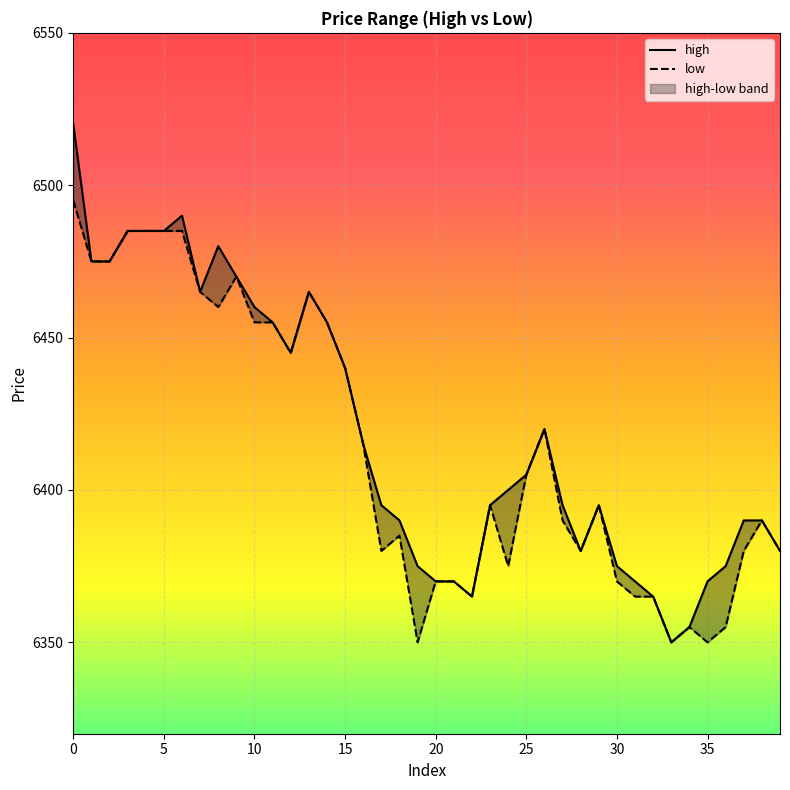

List the series in order of their overall mean, lowest first.

low, high